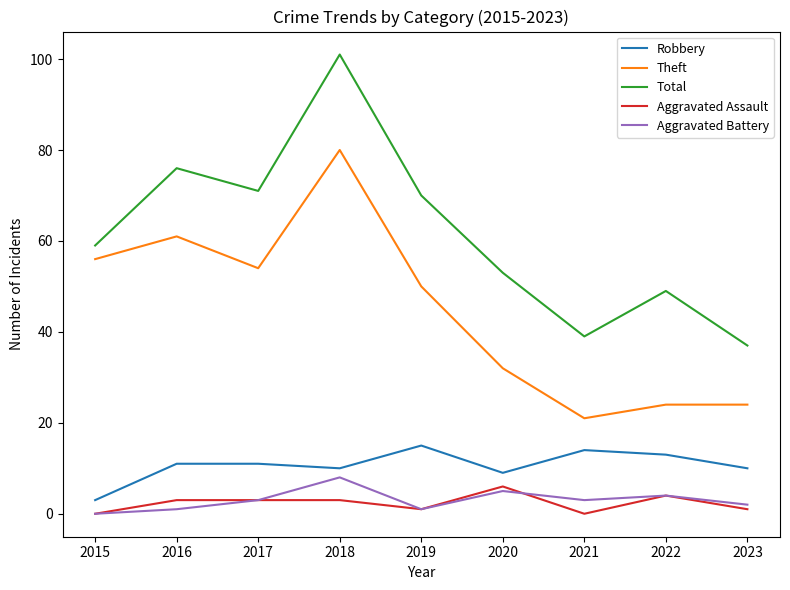

Which category has the highest value across all series?

2018